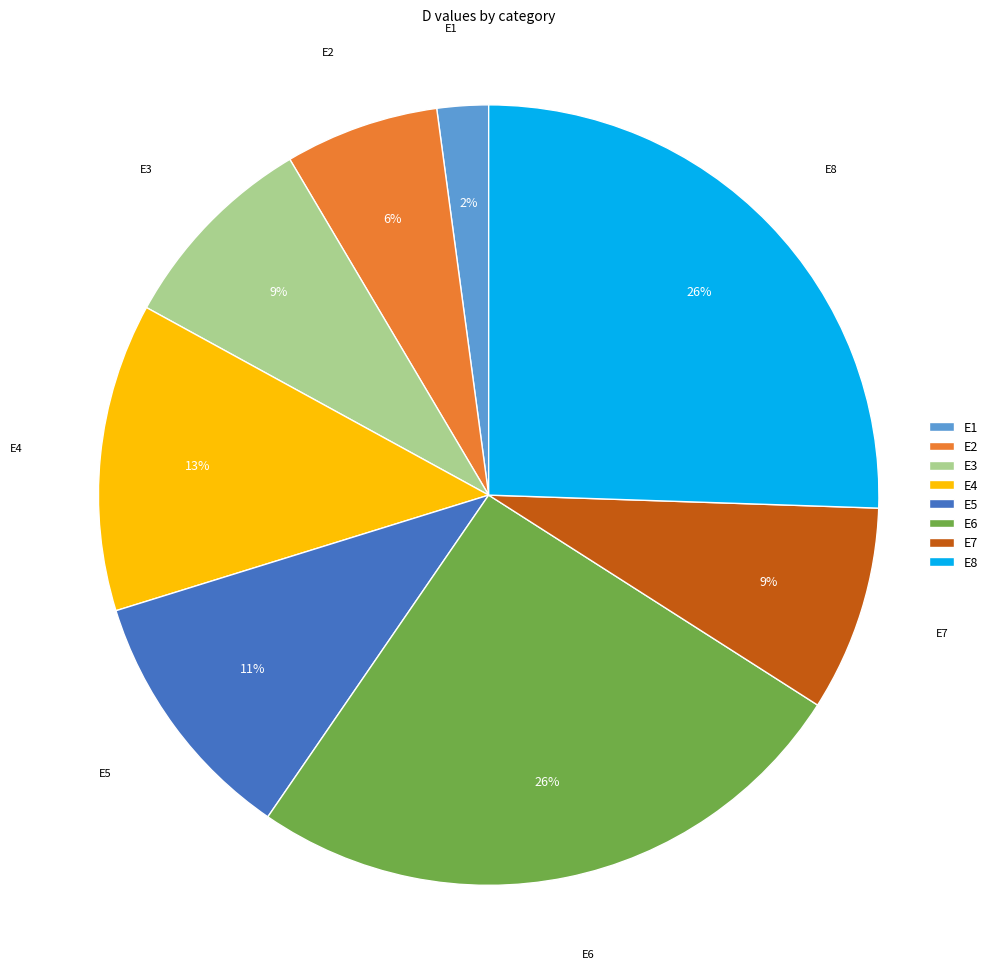

How many segments does this pie chart have?

8